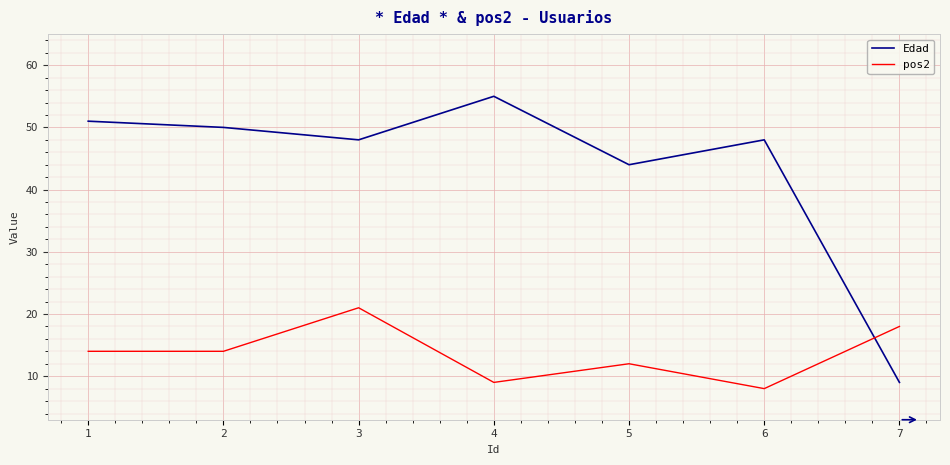

Which series ends up on top after the final intersection of Edad and pos2?

pos2